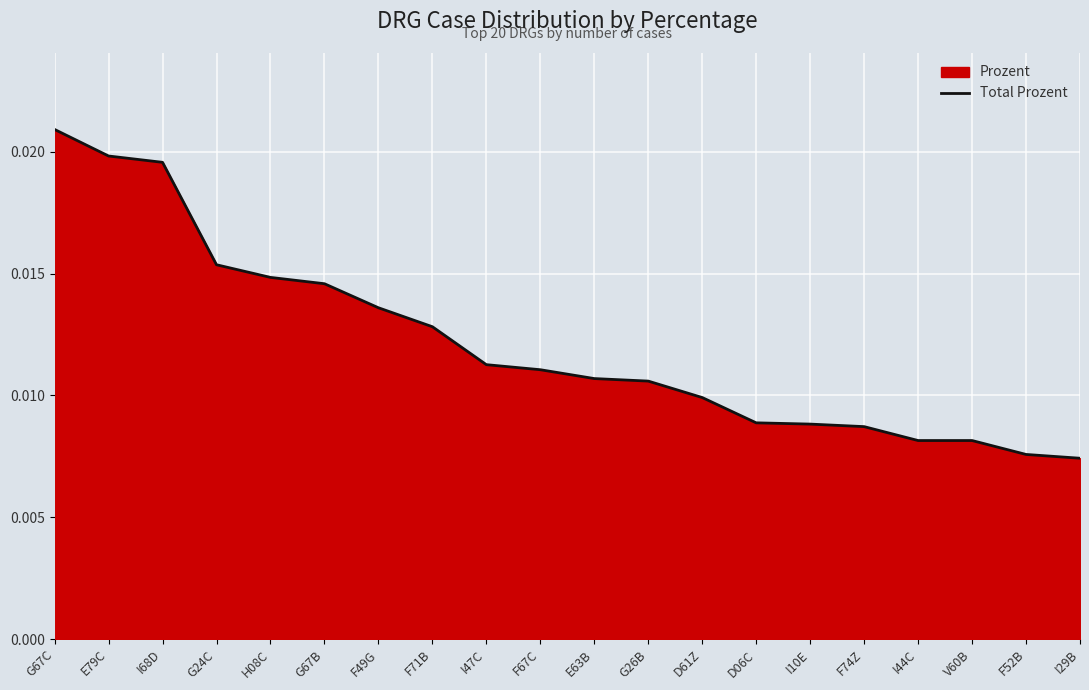

Which label corresponds to the largest value in the chart?

G67C